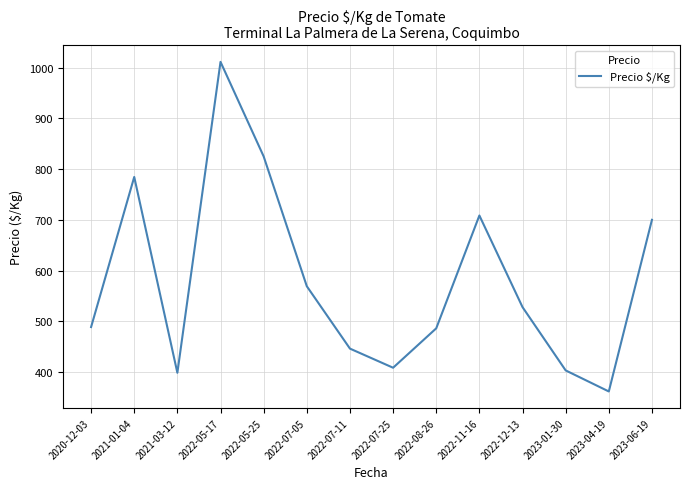

How many interior local peaks (higher than both neighbors) does the data have?

3